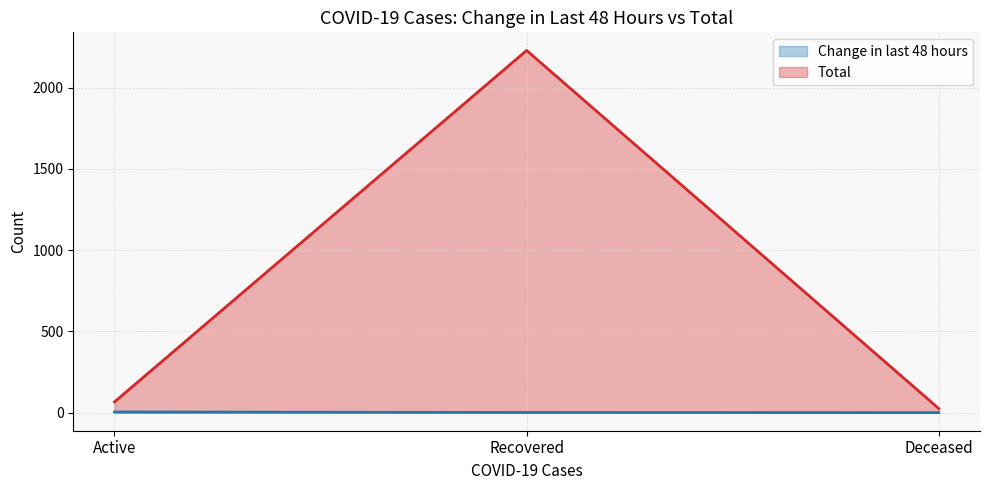

Is it true that Total equals 66 at Active?

True